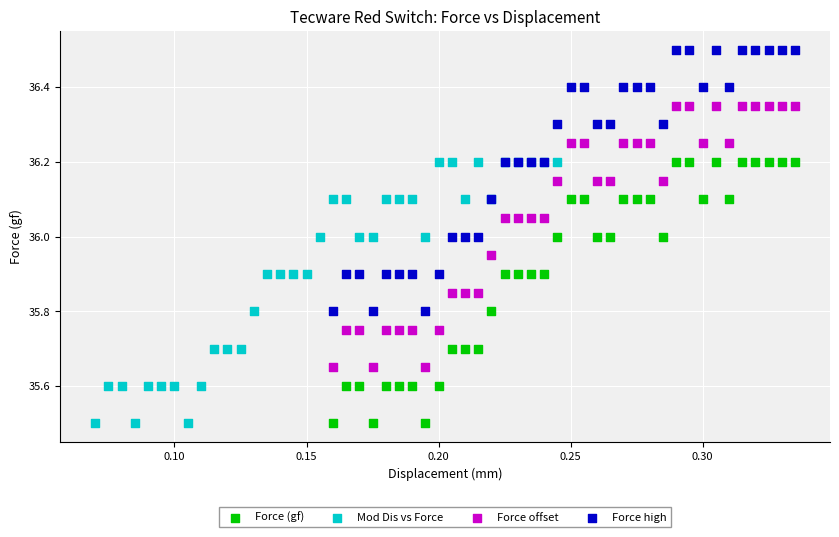

Which series contains the highest Y value?

Force high